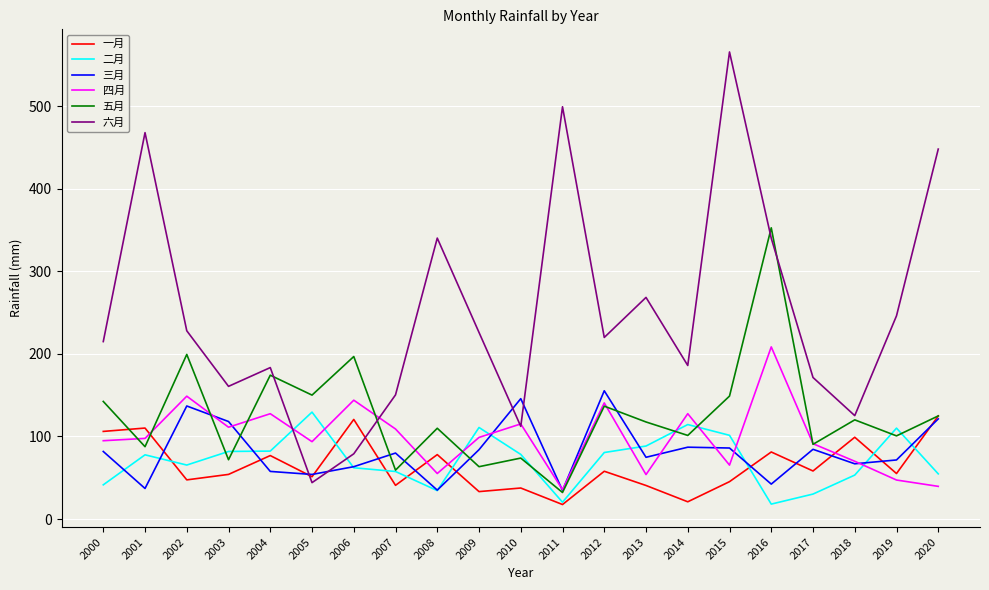

What value does the 六月 series have at 2007?

150.4